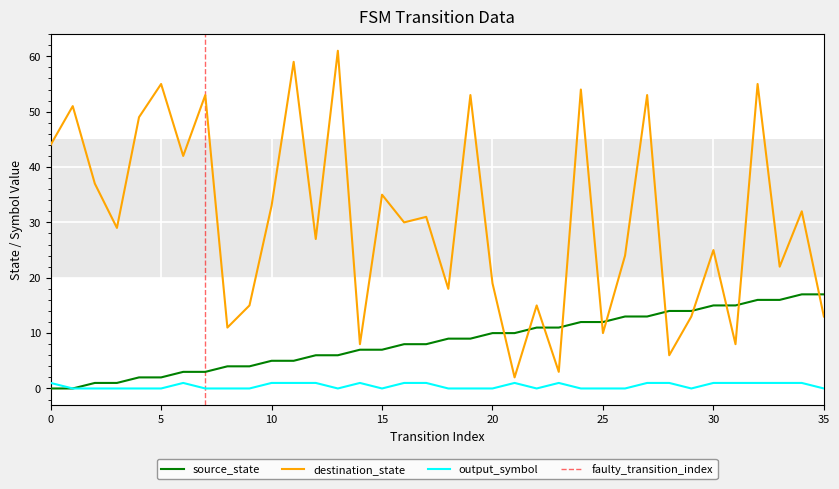

In output_symbol, how many points are higher than both neighbors (excluding endpoints)?

4